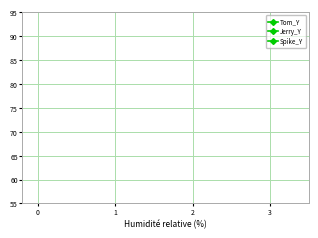

Does the chart display data point markers on the line(s)?

Yes